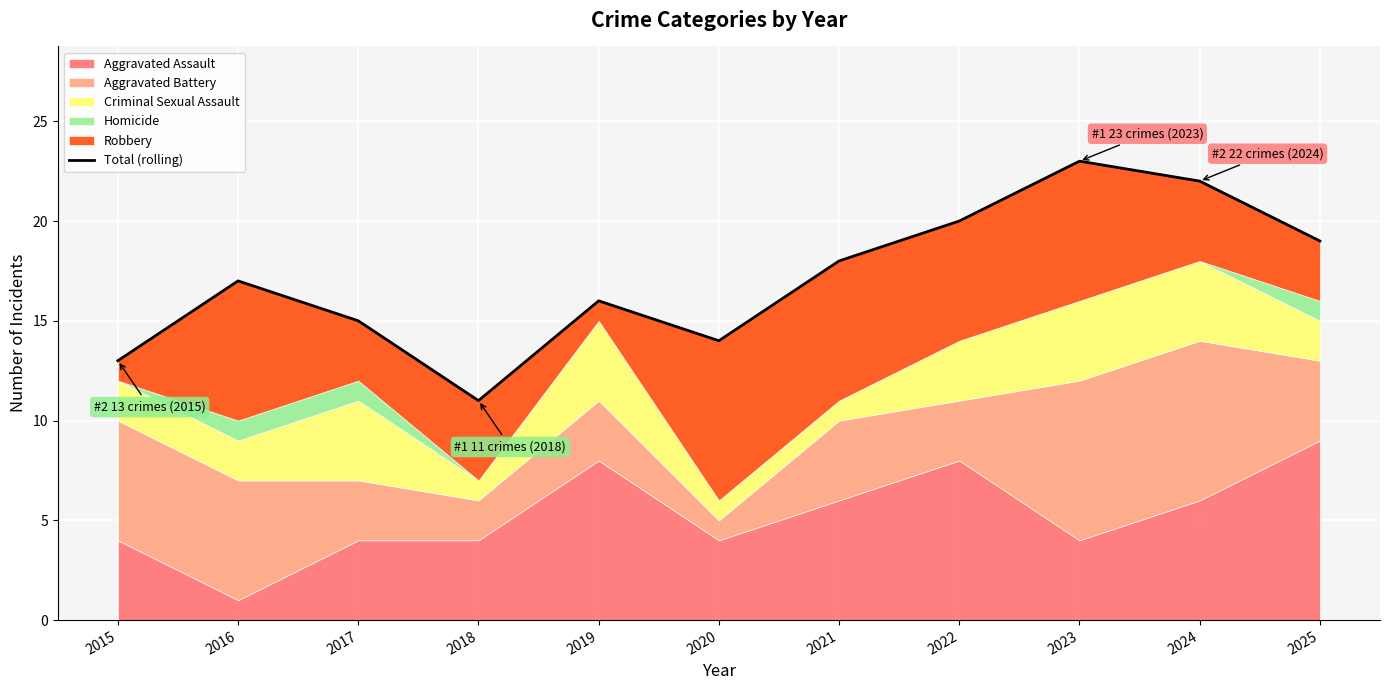

What is the difference between the maximum and minimum values?

12